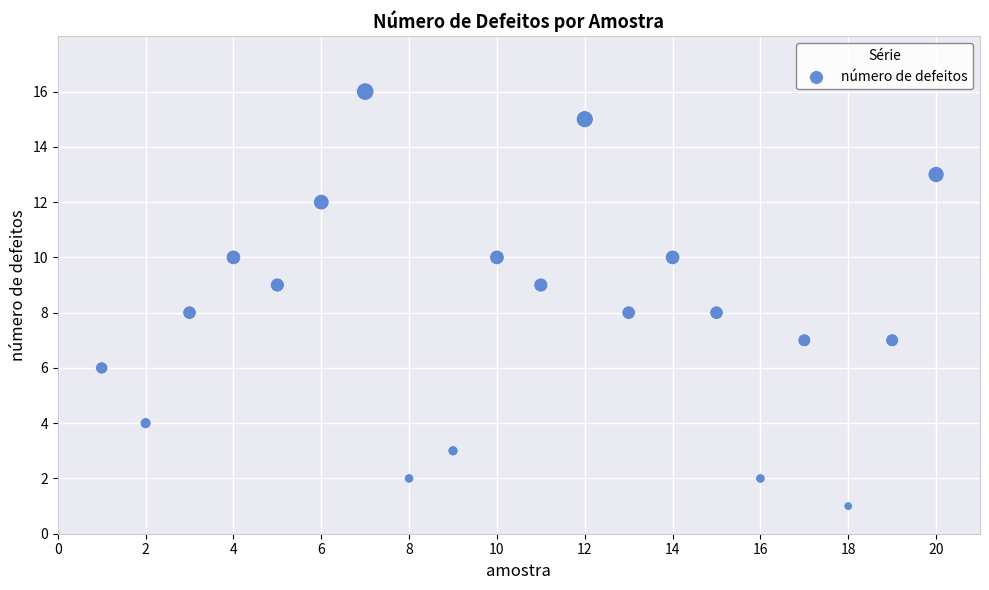

What is the range of Y values (max minus min)?

15